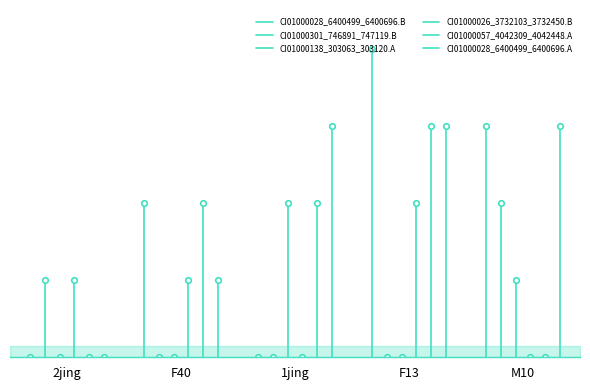

Where is CI01000026_3732103_3732450.B nearest to the value 0?

2jing